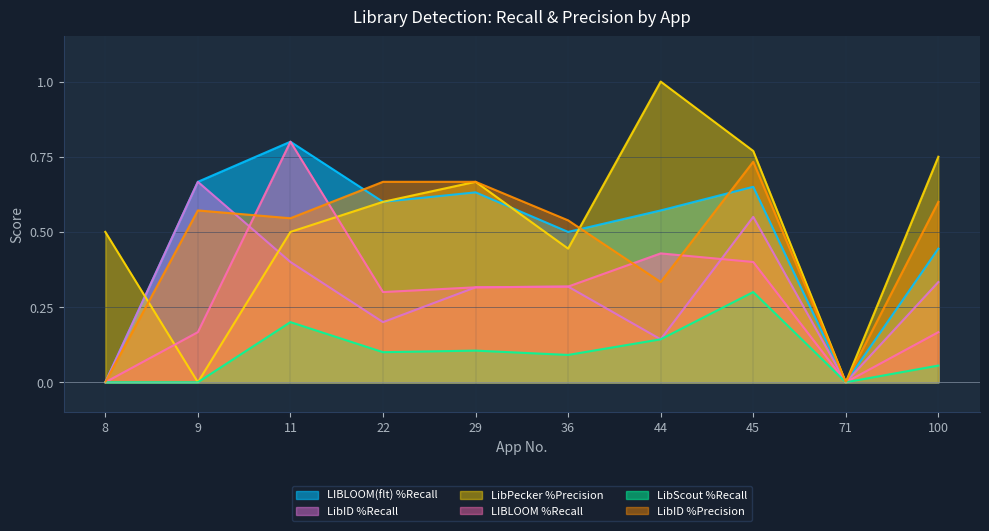

What is the value of the LibID %Precision point at the 2nd from the left?

0.6